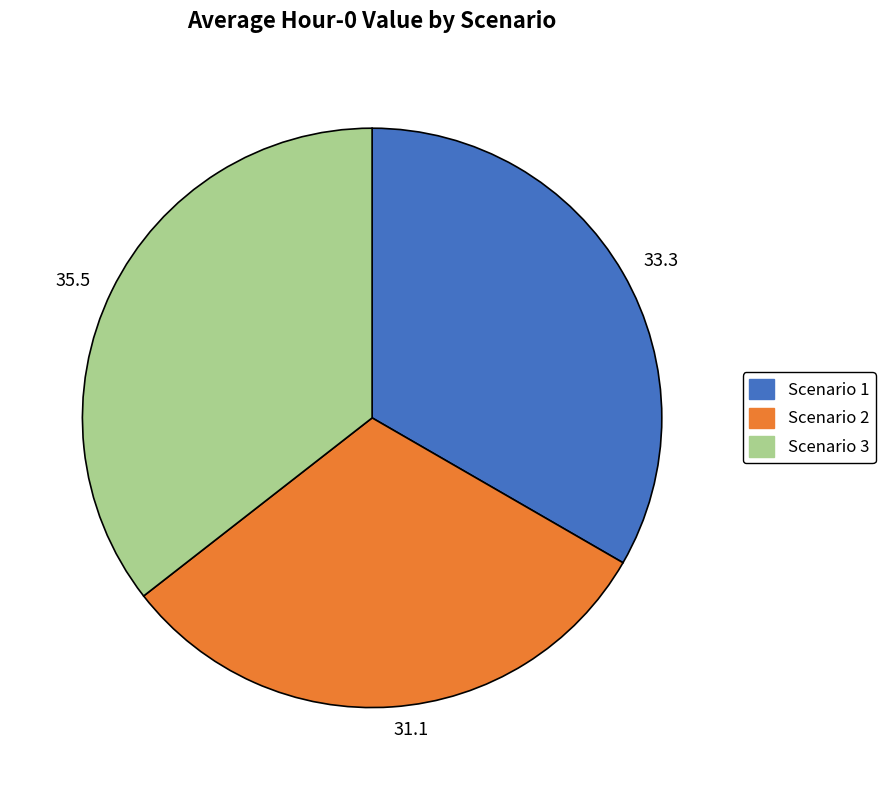

What is the ratio of the value at Scenario 3 to the value at Scenario 1?

1.1